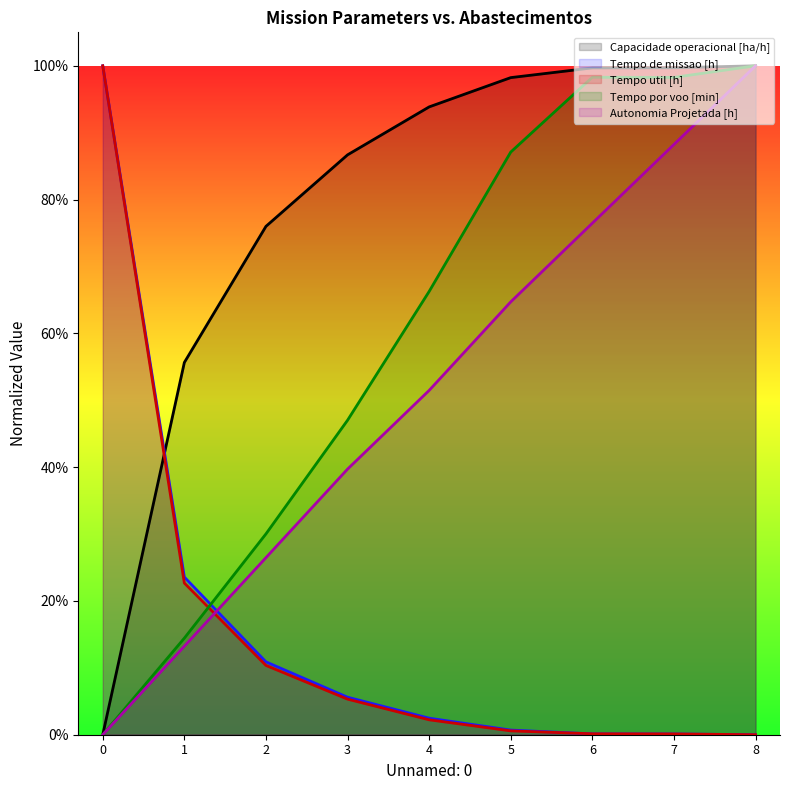

What is the average value of the Autonomia Projetada [h] series?

0.5